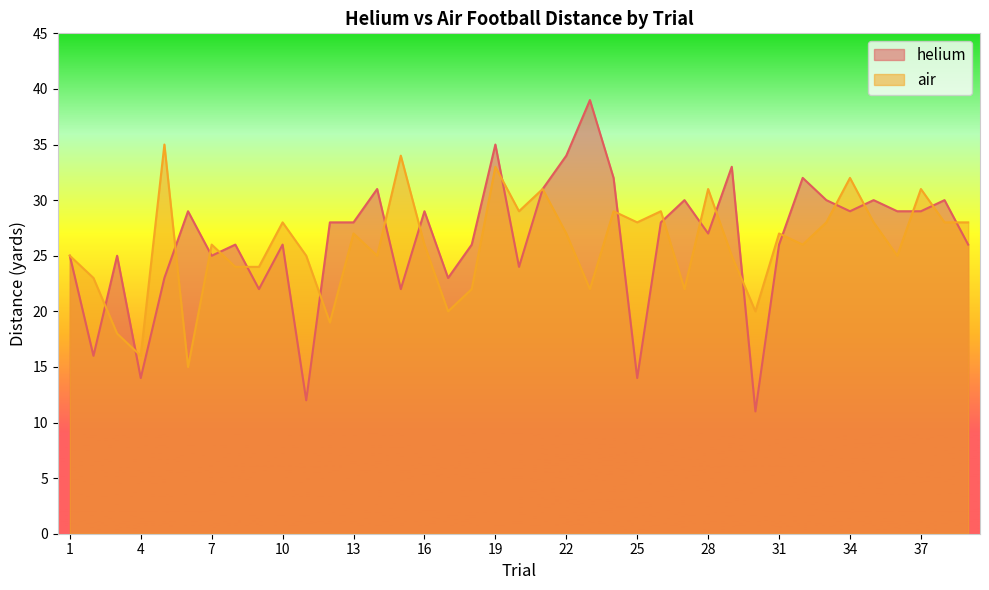

How many times do air and helium cross each other?

21